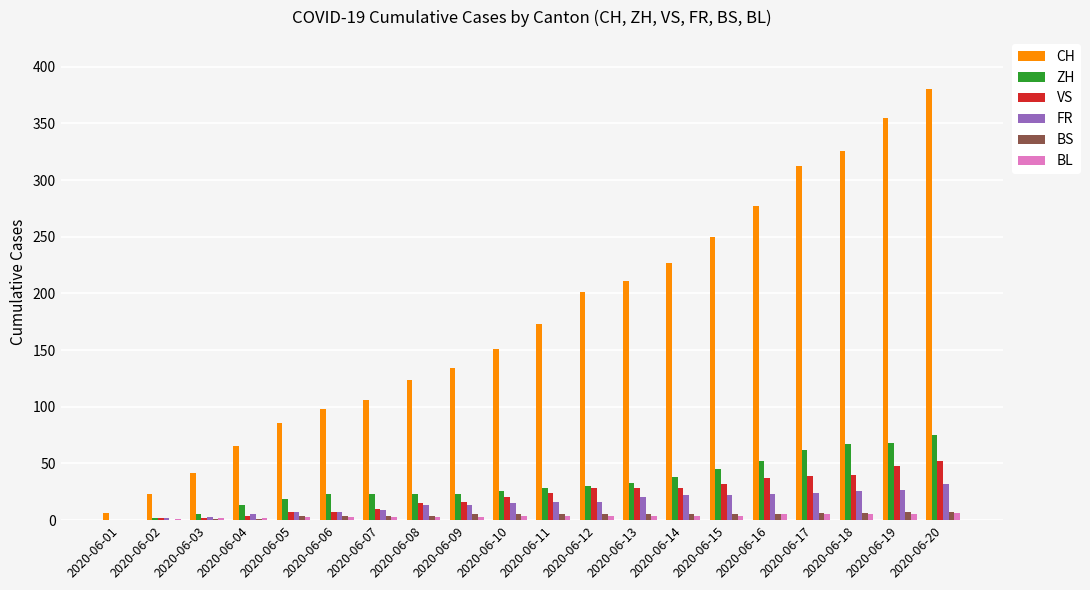

Between 2020-06-06 and 2020-06-09, which series saw the biggest shift?

CH